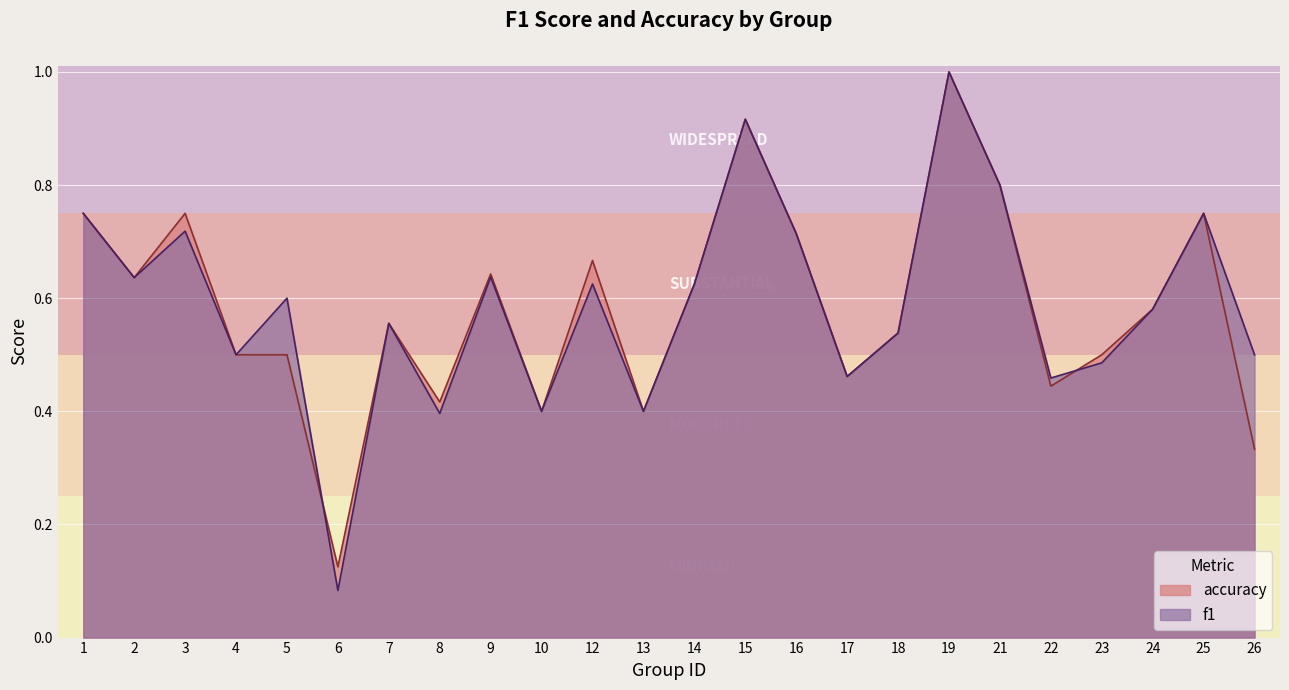

Reading left to right, transcribe all the data shown in this chart.

f1: 1=0.8	2=0.6	3=0.7	4=0.5	5=0.6	6=0.1	7=0.6	8=0.4	9=0.6	10=0.4	12=0.6	13=0.4	14=0.6	15=0.9	16=0.7	17=0.5	18=0.5	19=1.0	21=0.8	22=0.5	23=0.5	24=0.6	25=0.8	26=0.5
accuracy: 1=0.8	2=0.6	3=0.8	4=0.5	5=0.5	6=0.1	7=0.6	8=0.4	9=0.6	10=0.4	12=0.7	13=0.4	14=0.6	15=0.9	16=0.7	17=0.5	18=0.5	19=1.0	21=0.8	22=0.4	23=0.5	24=0.6	25=0.8	26=0.3